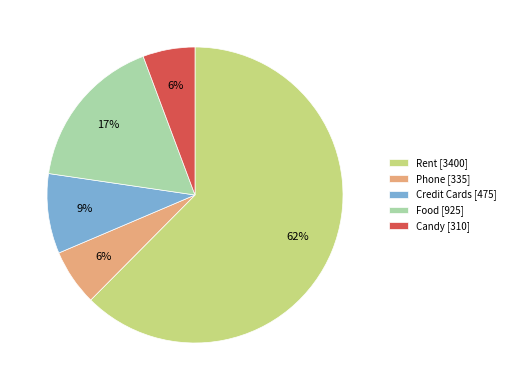

To the nearest percent, what is the average slice percentage?

20%